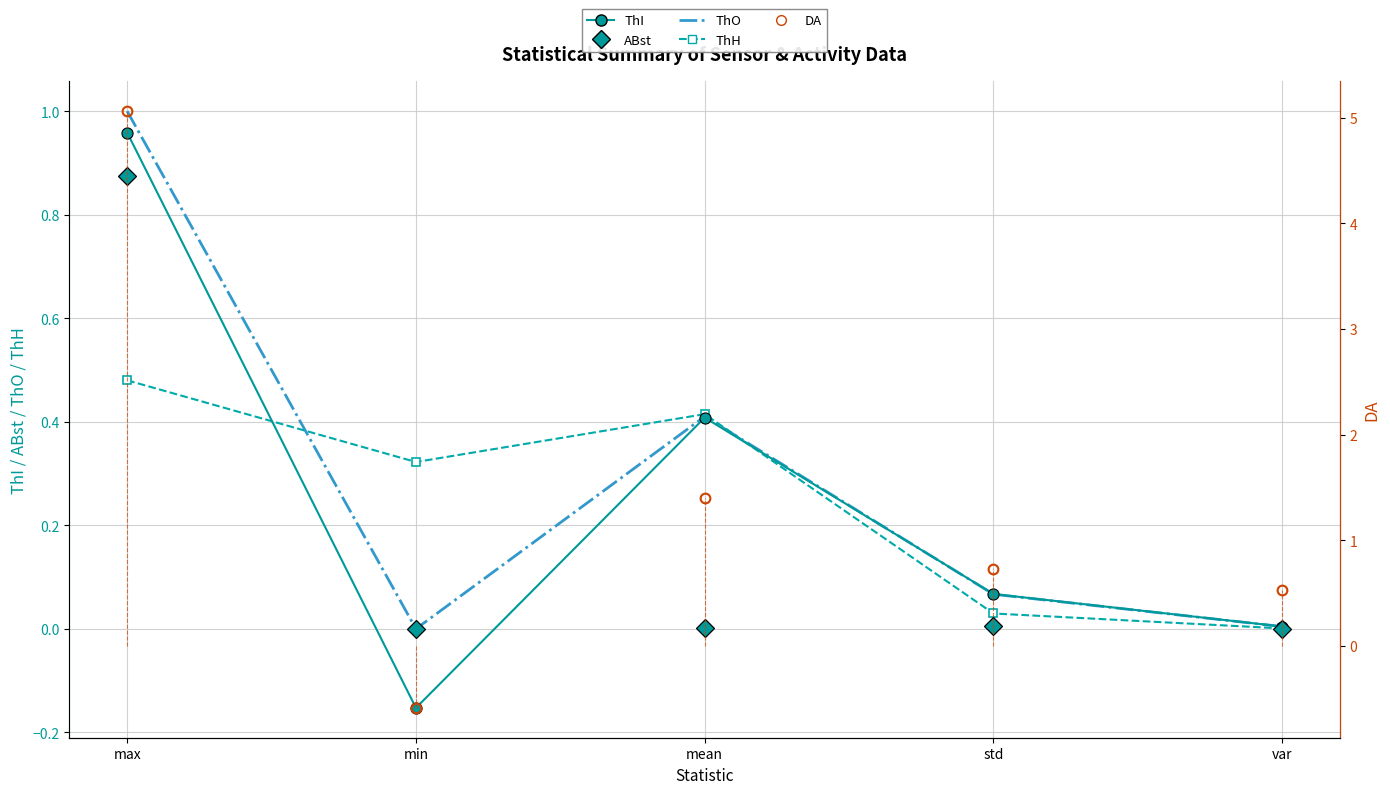

What is the label of the 5th point from the left?

var